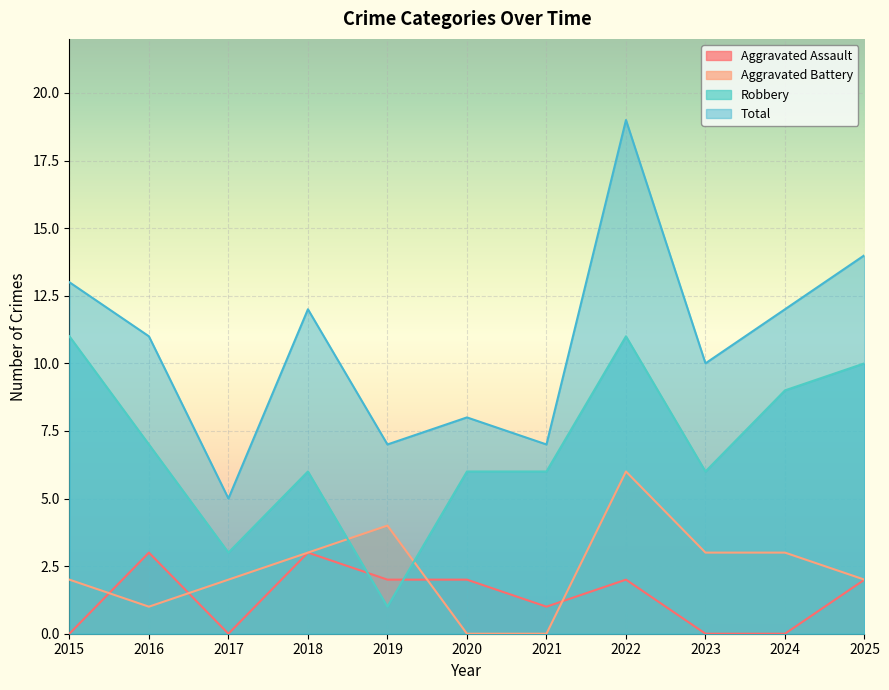

True or false: Aggravated Battery has a value of 3 at 2024.

True